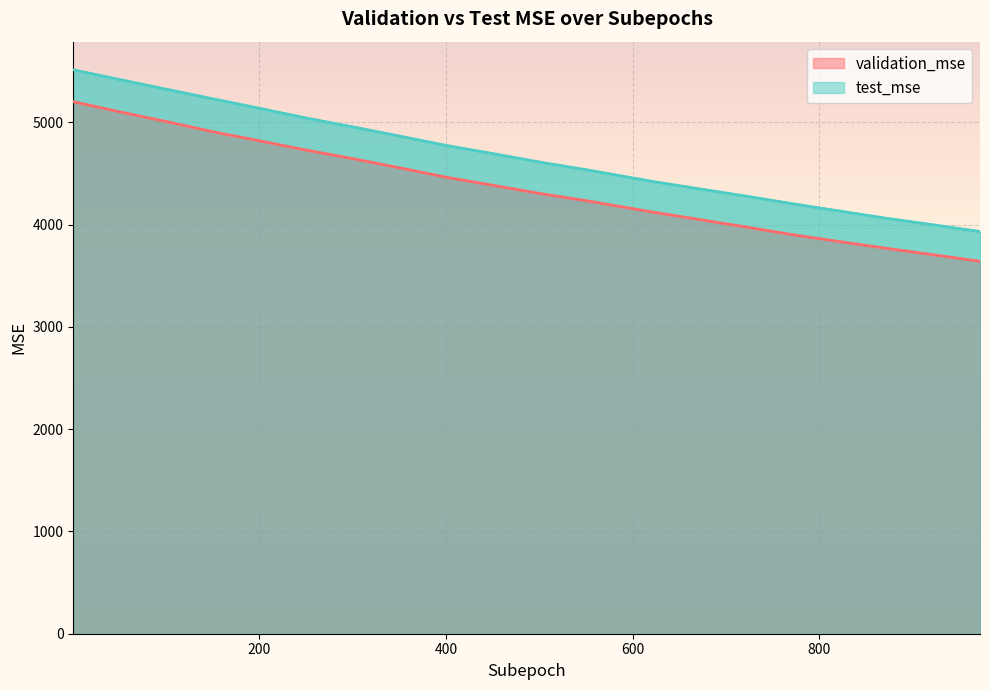

Is it true that validation_mse equals 7516.6 at 251?

False